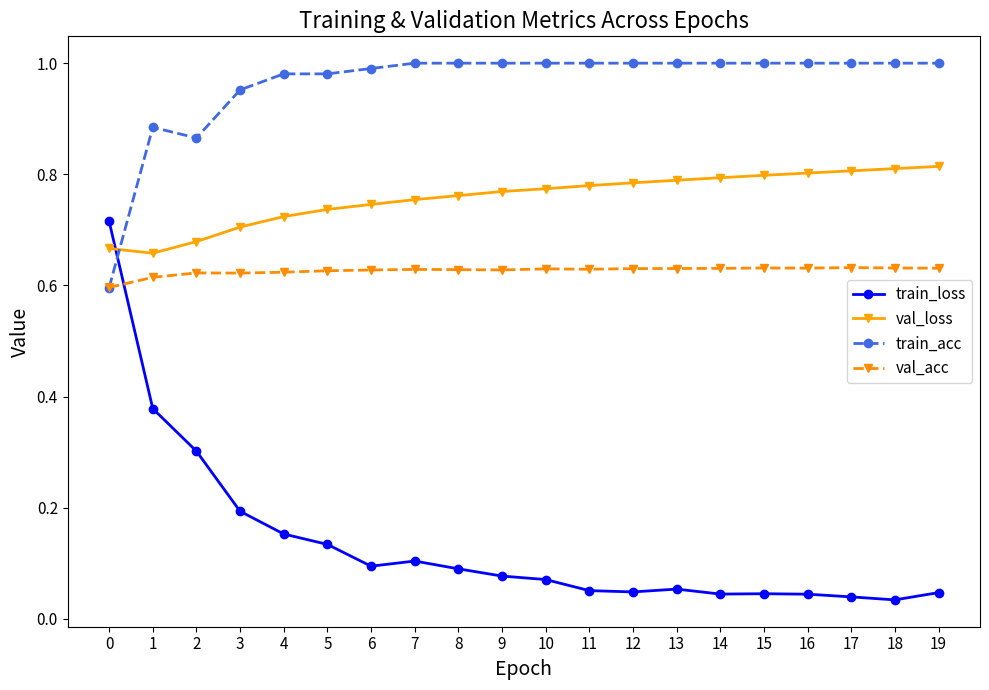

Which series changed the most between 0 and 14?

train_loss